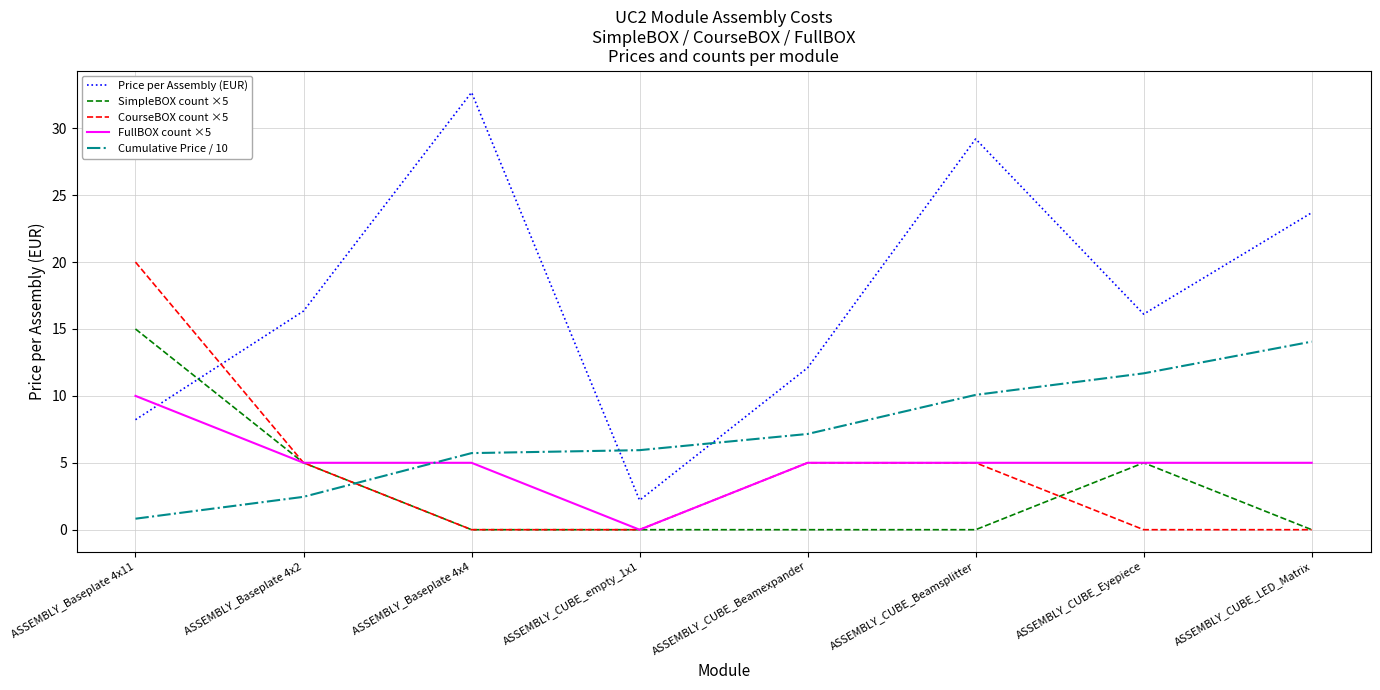

What are all the series names shown in the legend?

Price per Assembly (EUR), SimpleBOX count ×5, CourseBOX count ×5, FullBOX count ×5, Cumulative Price / 10